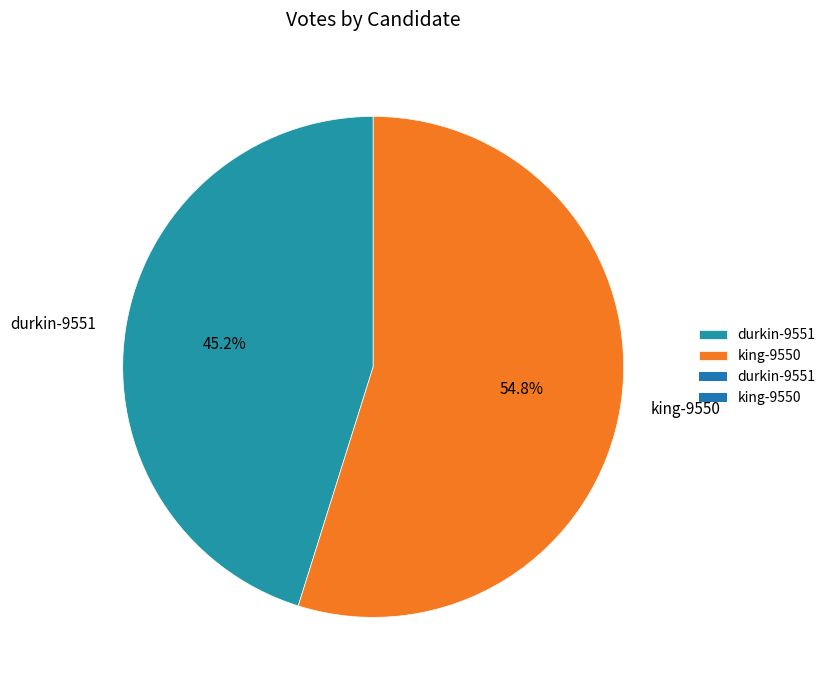

What percentage is the durkin-9551 slice, to the nearest percent?

45%